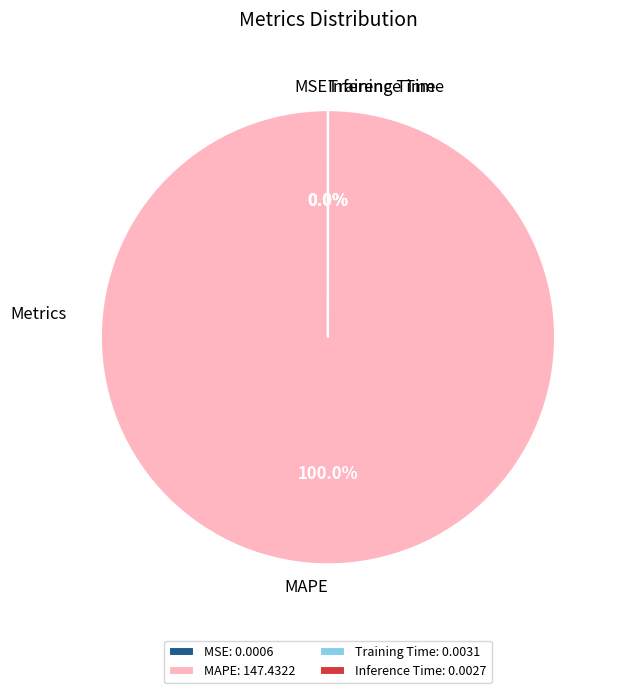

Which category has the biggest portion of the pie?

MAPE